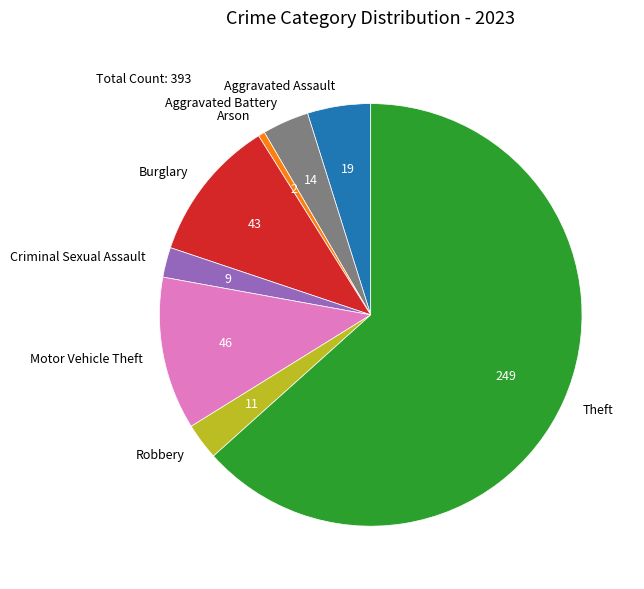

Count the number of slices in the pie.

8